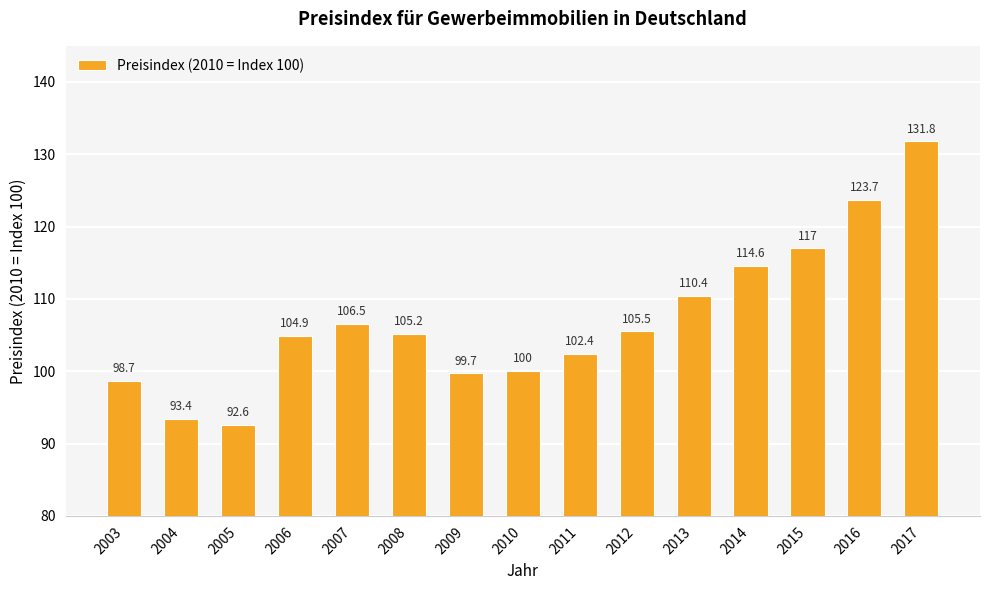

How many values are below 105?

7